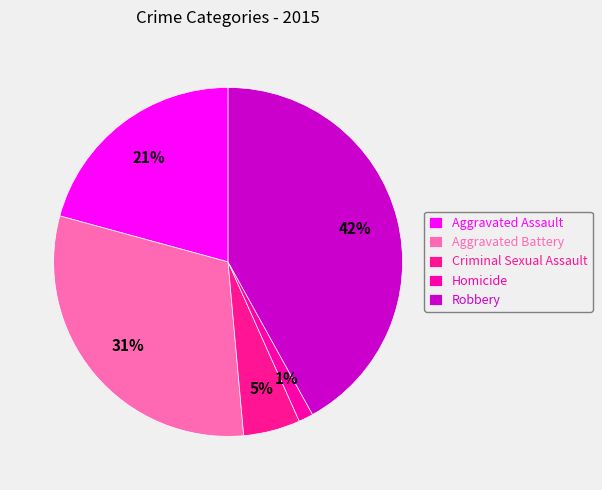

To the nearest percent, what is the average slice percentage?

20%